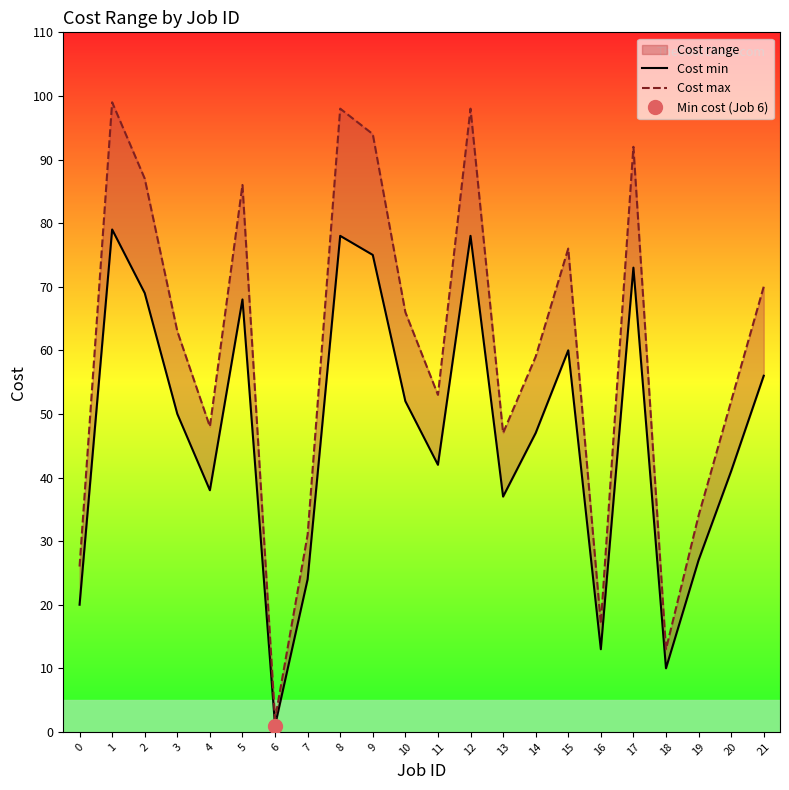

True or false: Cost max and Cost min intersect in this chart.

False